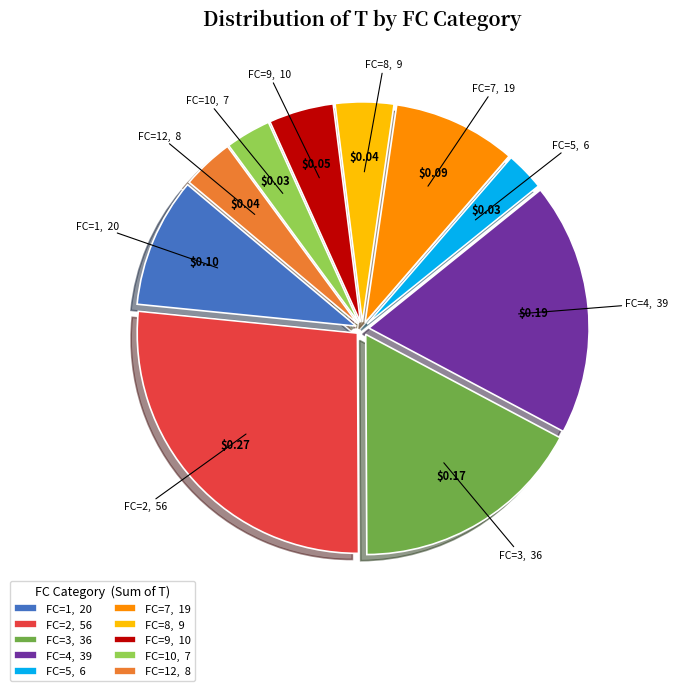

Do FC=9 and FC=5 together represent more than half of the pie?

No